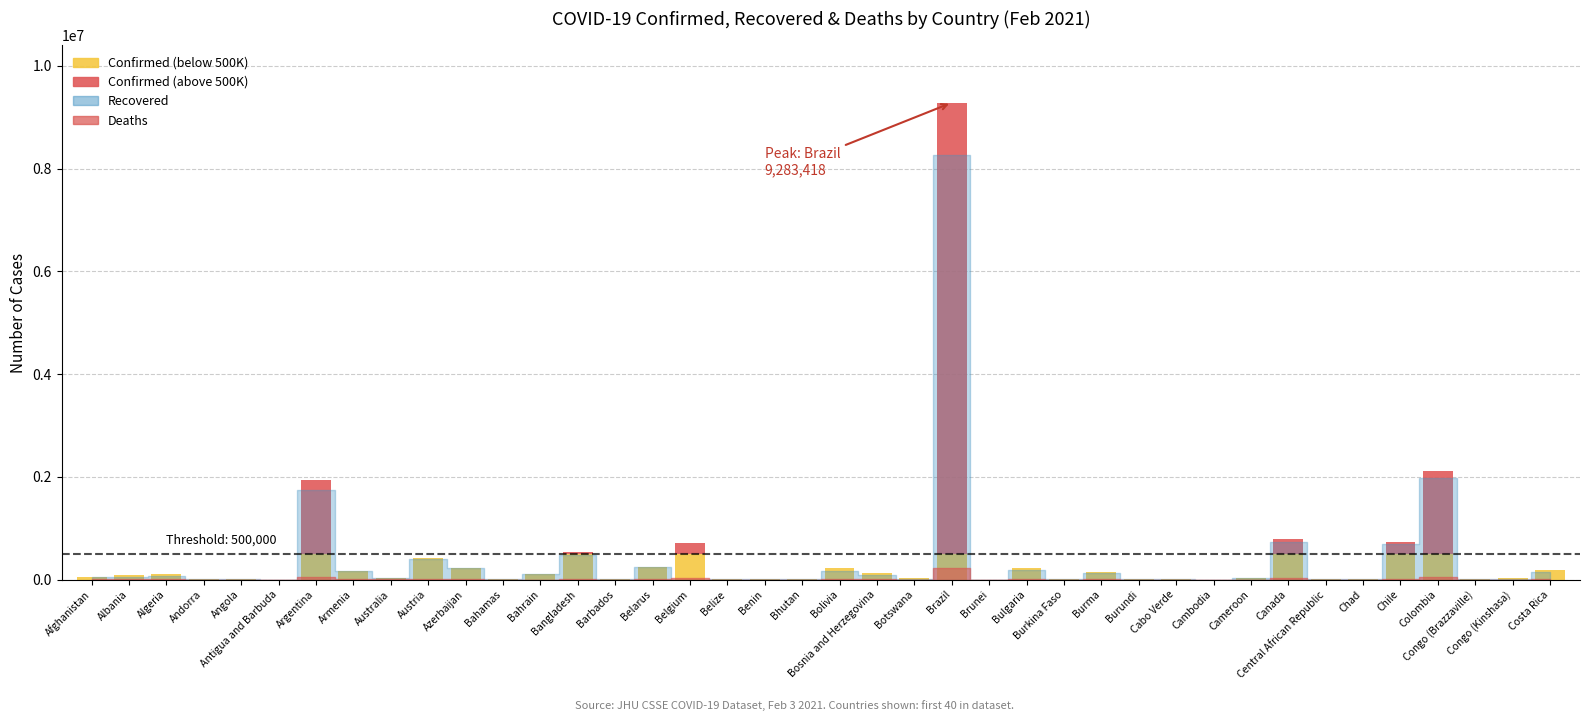

Is the value of Confirmed at Bangladesh greater than the value of Recovered at Cambodia?

Yes